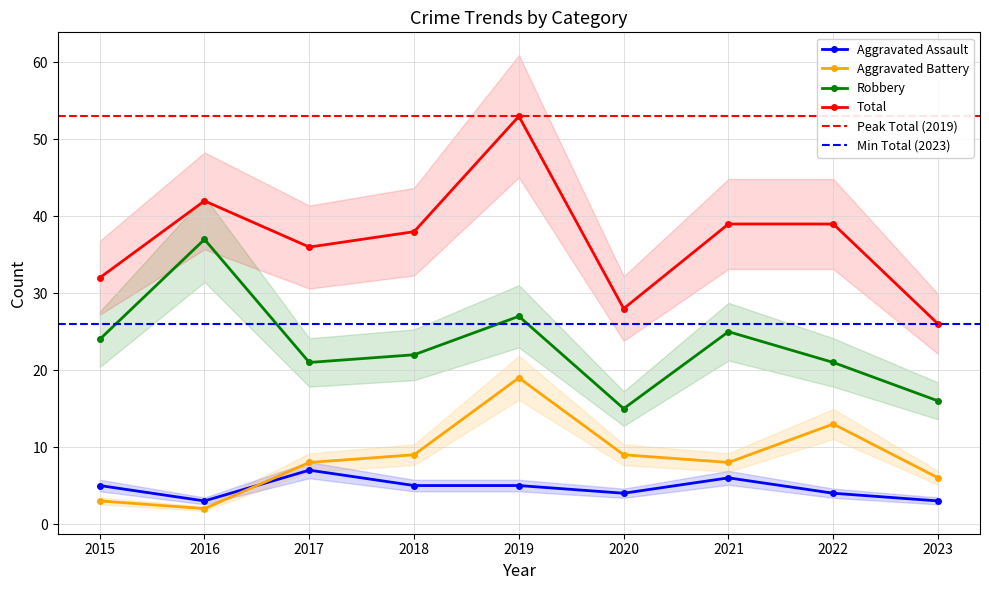

True or false: Aggravated Assault and Total cross at least once.

False